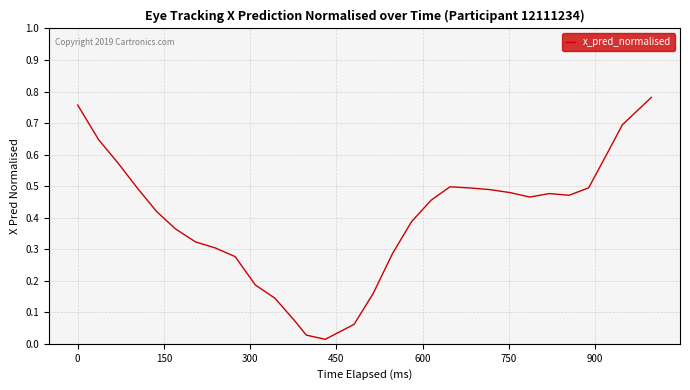

How many lines are shown in the chart?

1